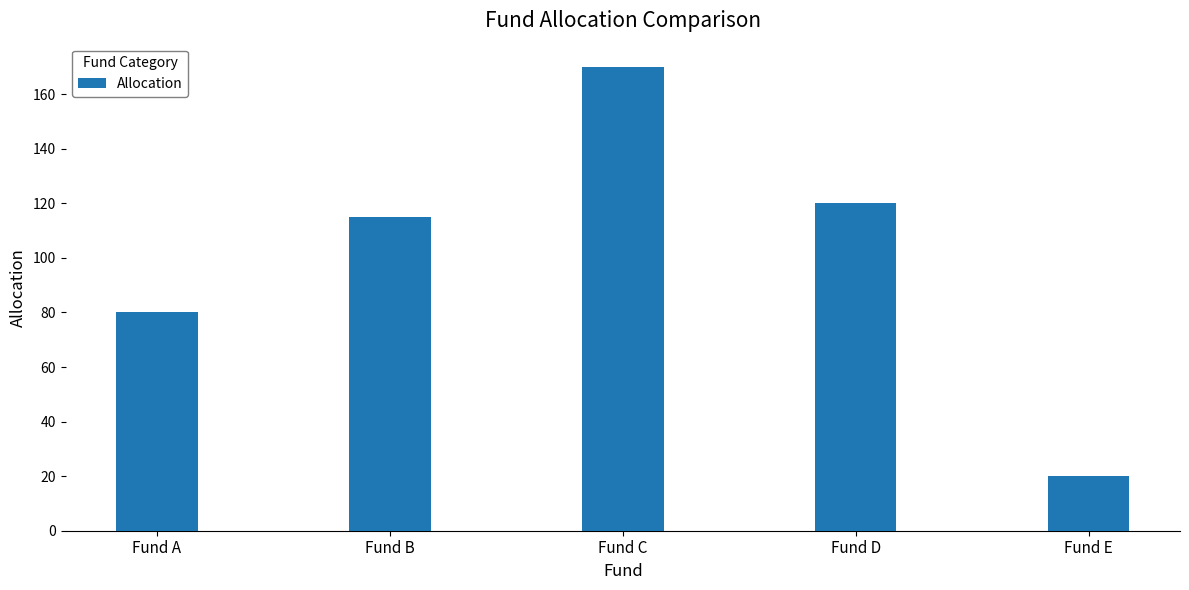

Are the bars grouped side by side (vs. stacked)?

No